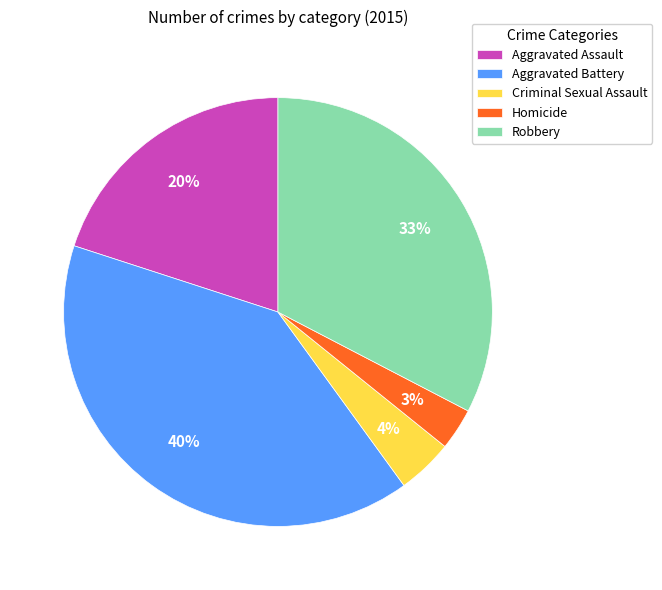

To the nearest percent, what percentage of the pie is Robbery?

33%